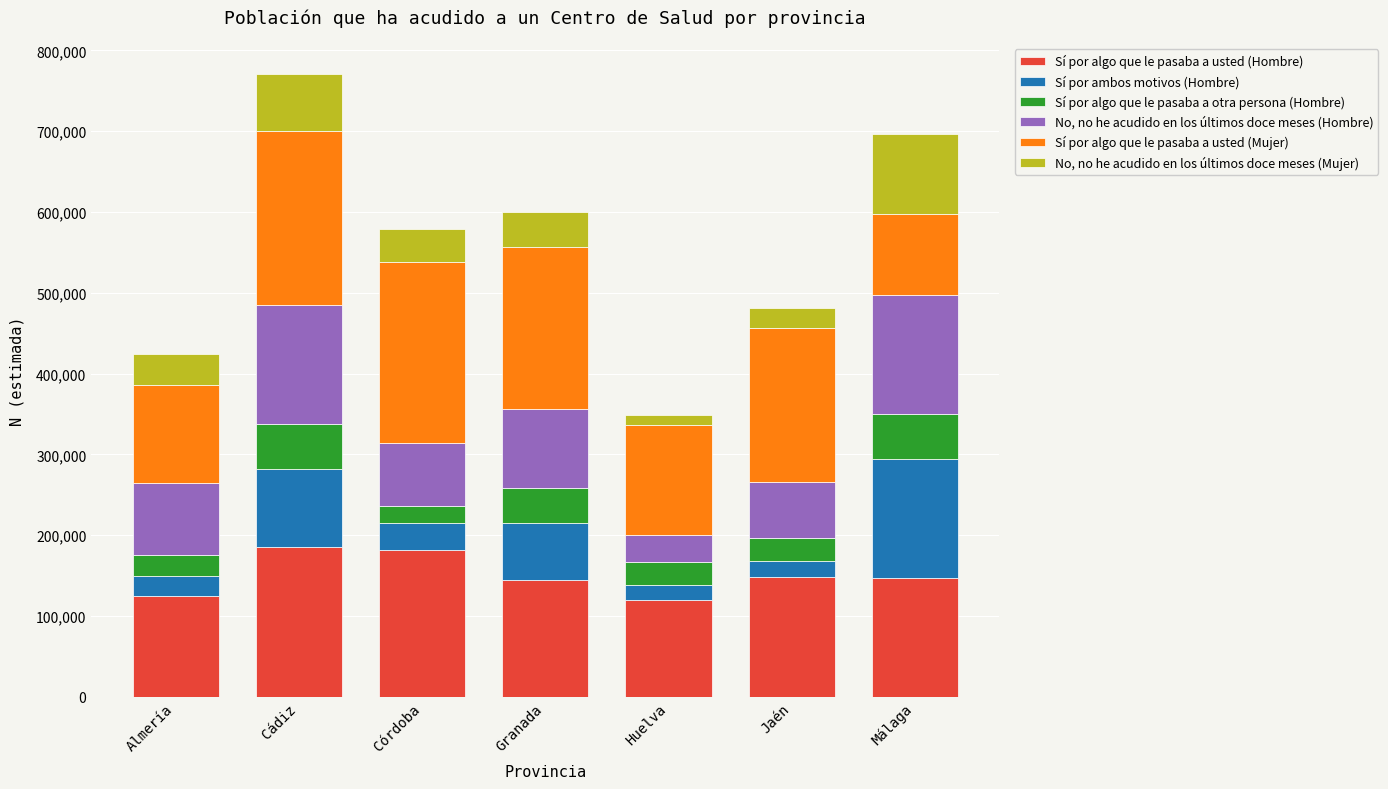

Is it true that Sí por algo que le pasaba a usted (Hombre) equals 148595 at Jaén?

True